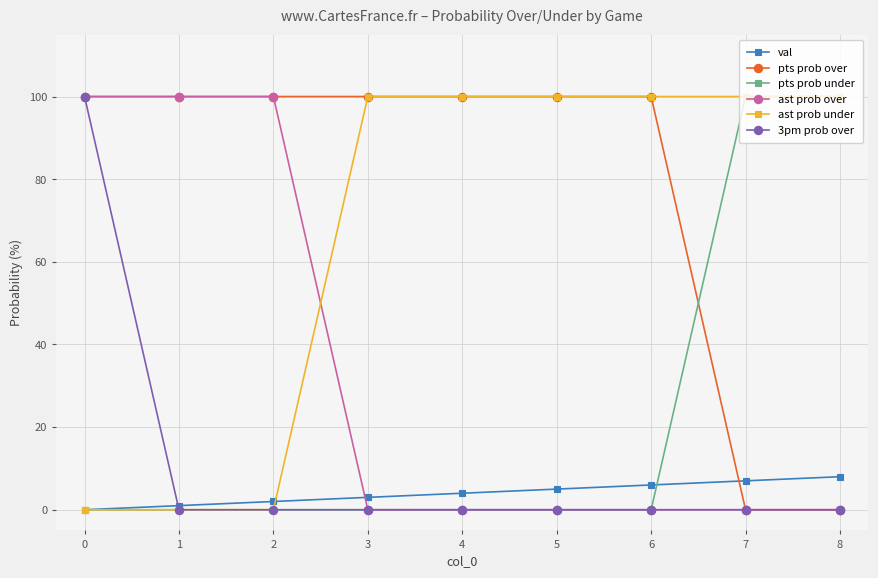

What are all the series names shown in the legend?

val, pts prob over, pts prob under, ast prob over, ast prob under, 3pm prob over